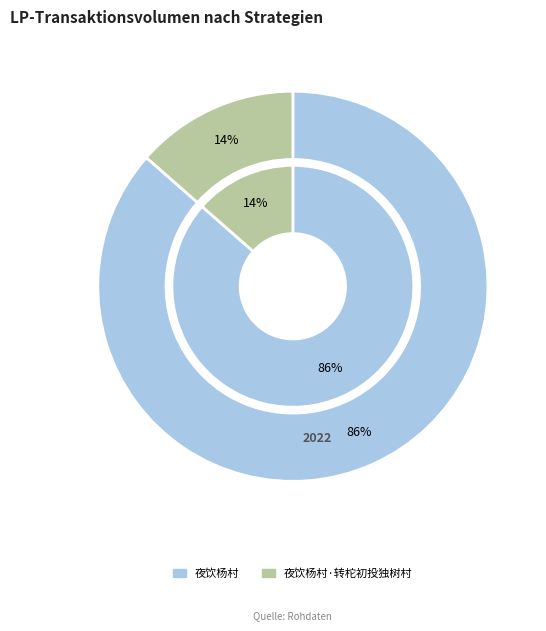

Which category has the biggest portion of the pie?

夜饮杨村